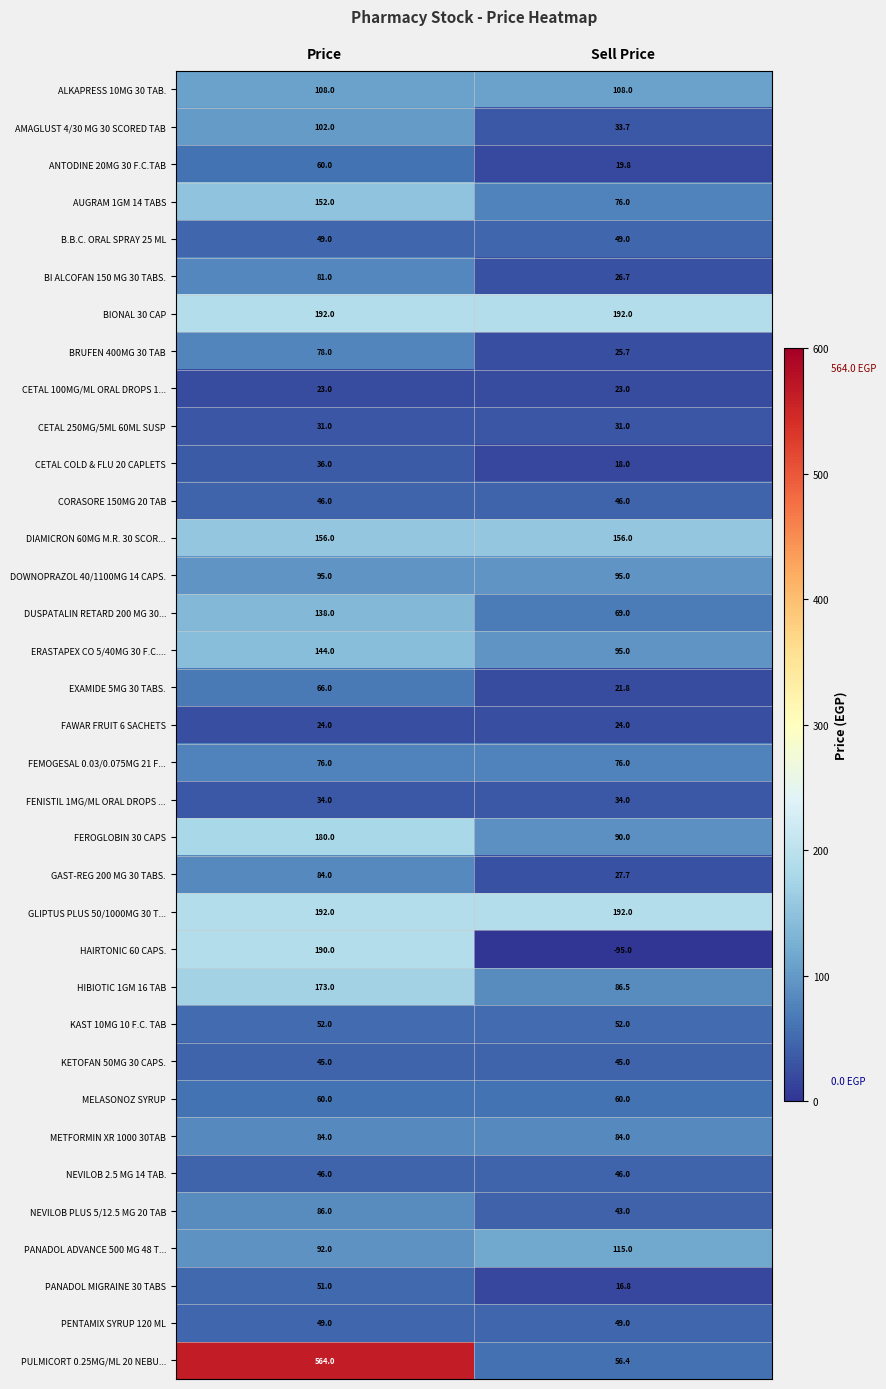

List the labels in order of DUSPATALIN RETARD 200 MG 30... value, largest first.

Price, Sell Price